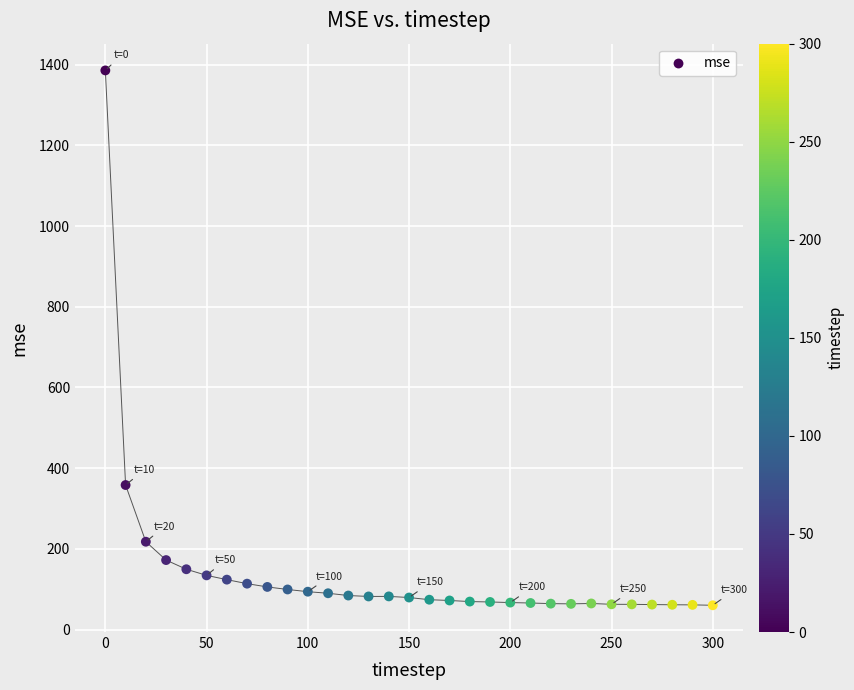

What Y value in the scatter plot is closest to 723?

358.2